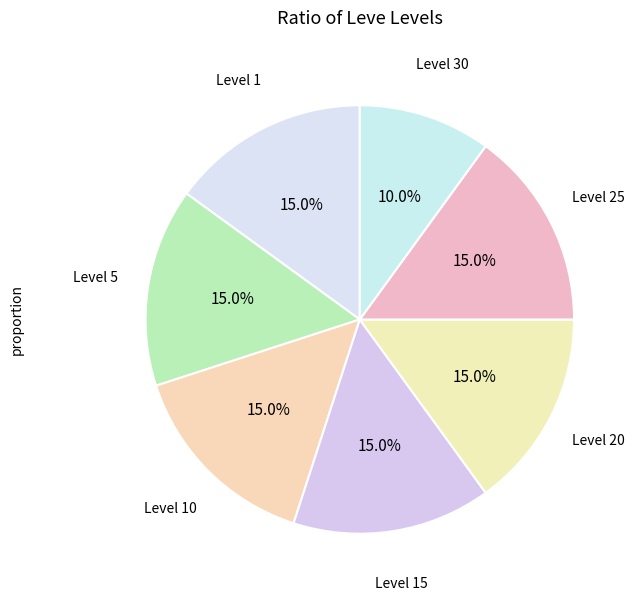

What is the largest slice in the pie chart?

Leve Level 5